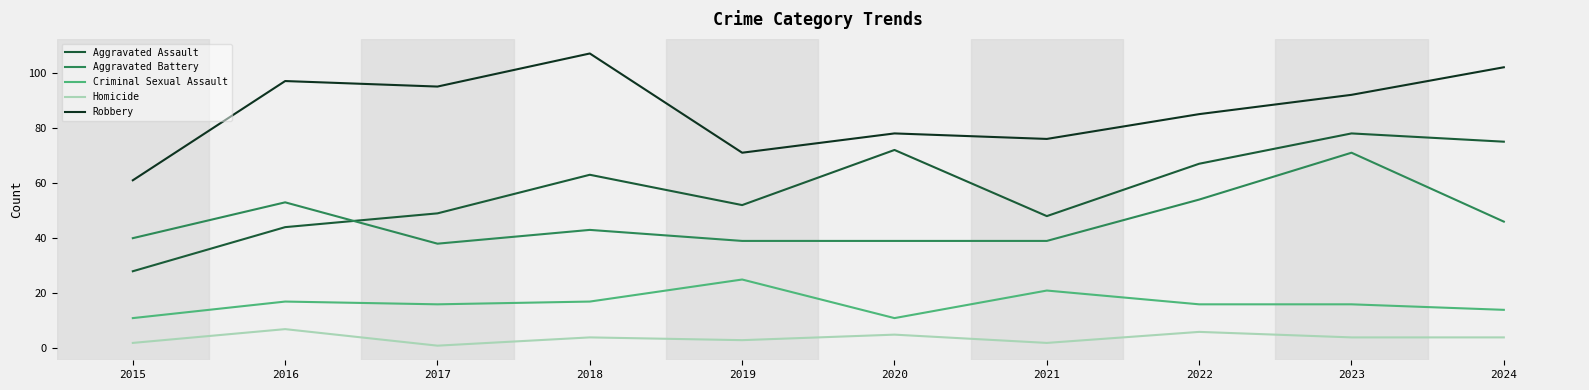

What is the average value of the Robbery series?

86